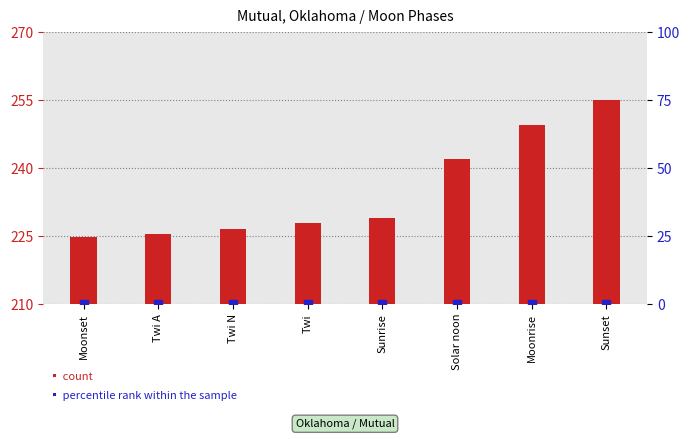

Which series contains the highest Y value?

count